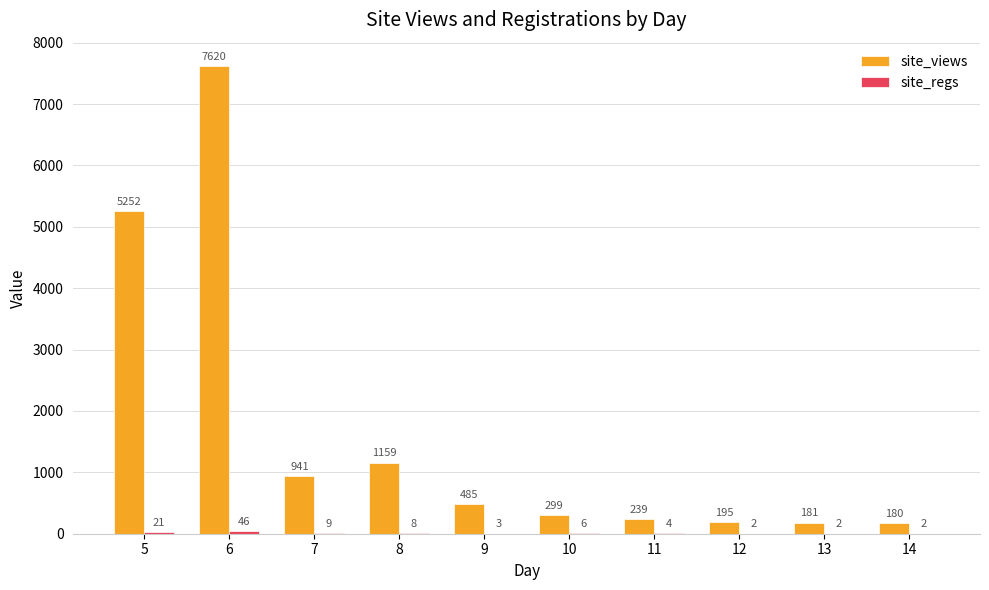

Which label corresponds to the largest value in the chart?

6